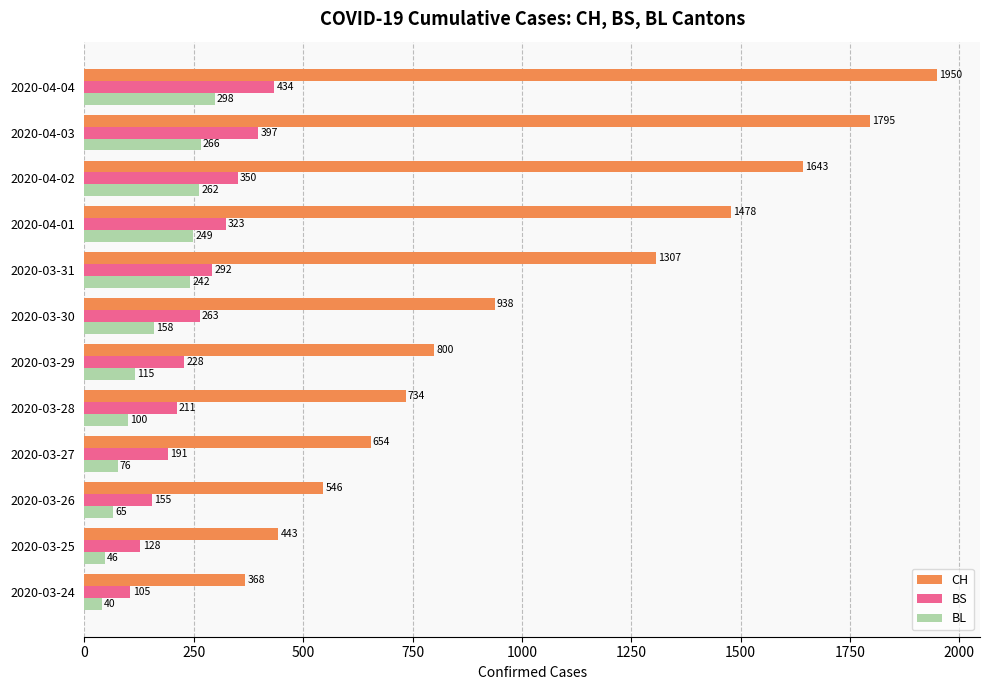

Is it true that BS equals 155 at 2020-03-26?

True